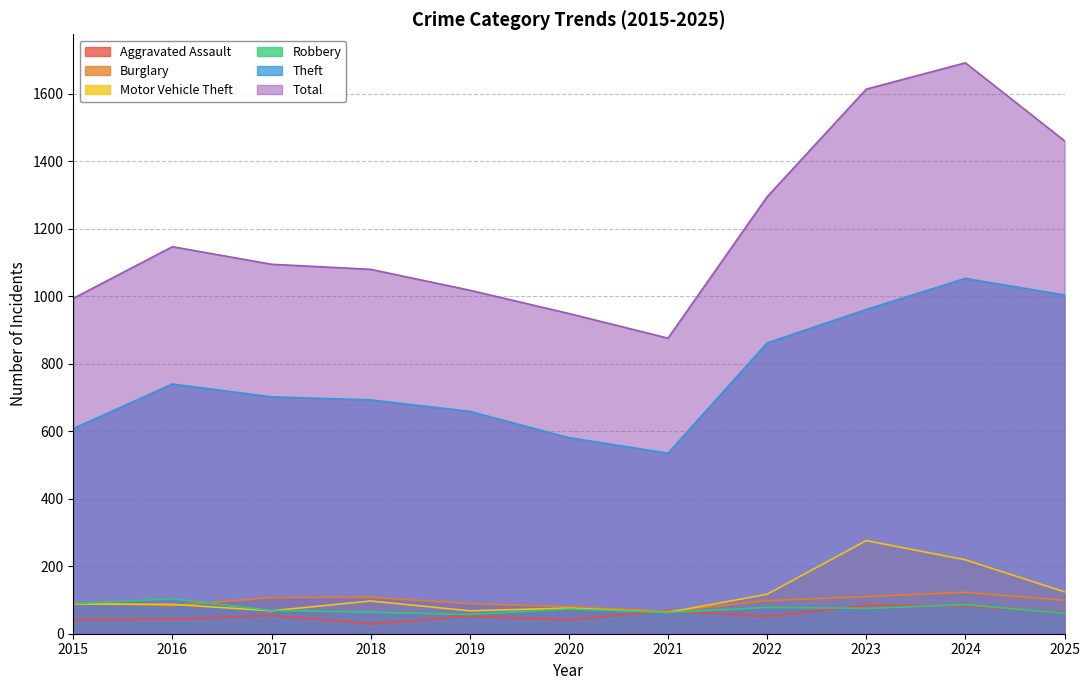

What is the difference between the maximum and minimum values in the Motor Vehicle Theft series?

213